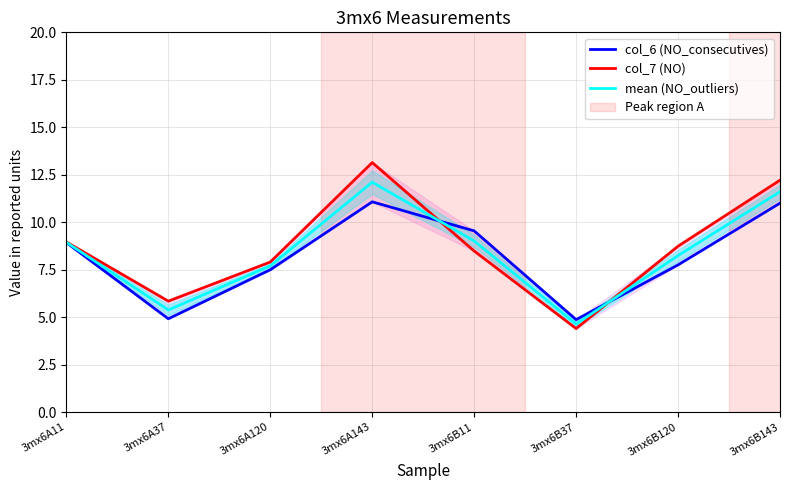

At which category does col_6 (NO_consecutives) reach its first local valley?

3mx6A37